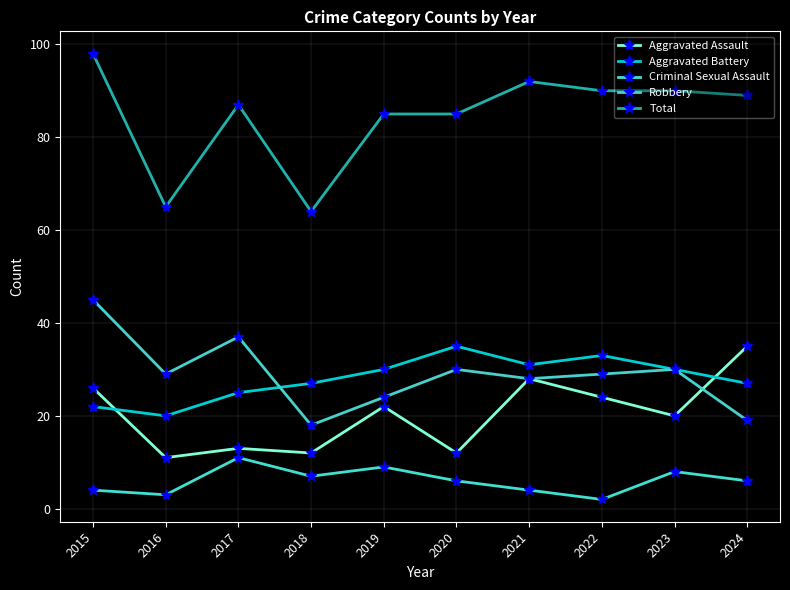

Reading left to right, list all the values displayed in this chart.

Aggravated Assault: 26	11	13	12	22	12	28	24	20	35
Aggravated Battery: 22	20	25	27	30	35	31	33	30	27
Criminal Sexual Assault: 4	3	11	7	9	6	4	2	8	6
Robbery: 45	29	37	18	24	30	28	29	30	19
Total: 98	65	87	64	85	85	92	90	90	89